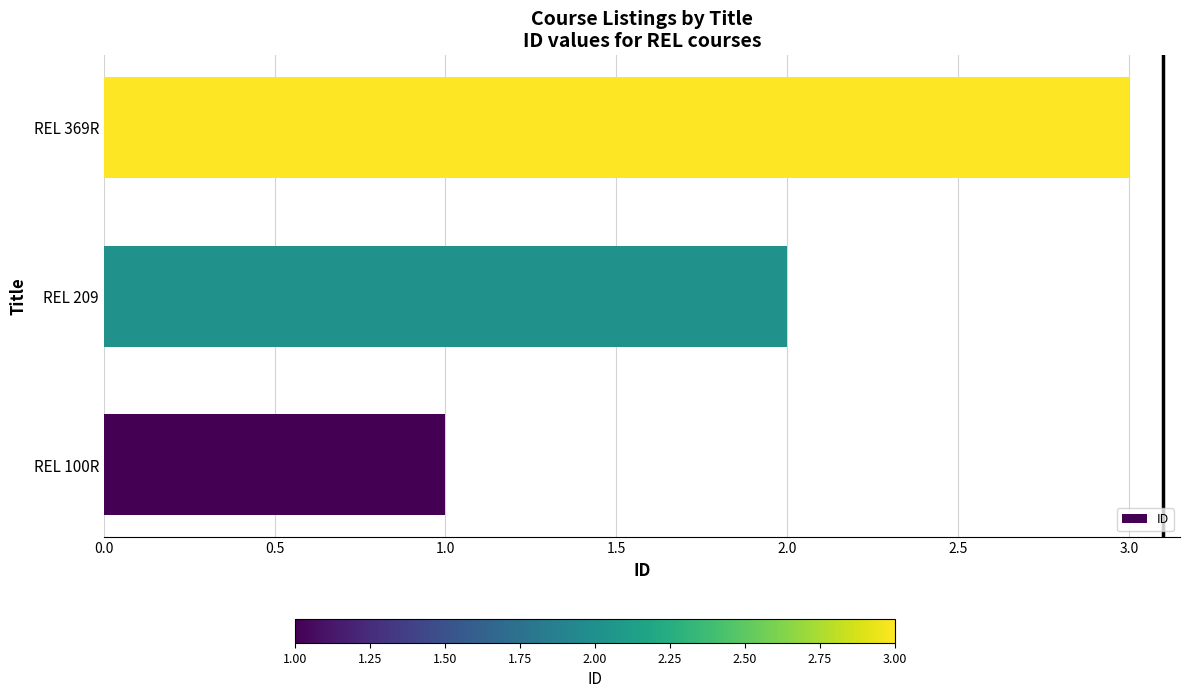

What value does the data have at REL 369R?

3